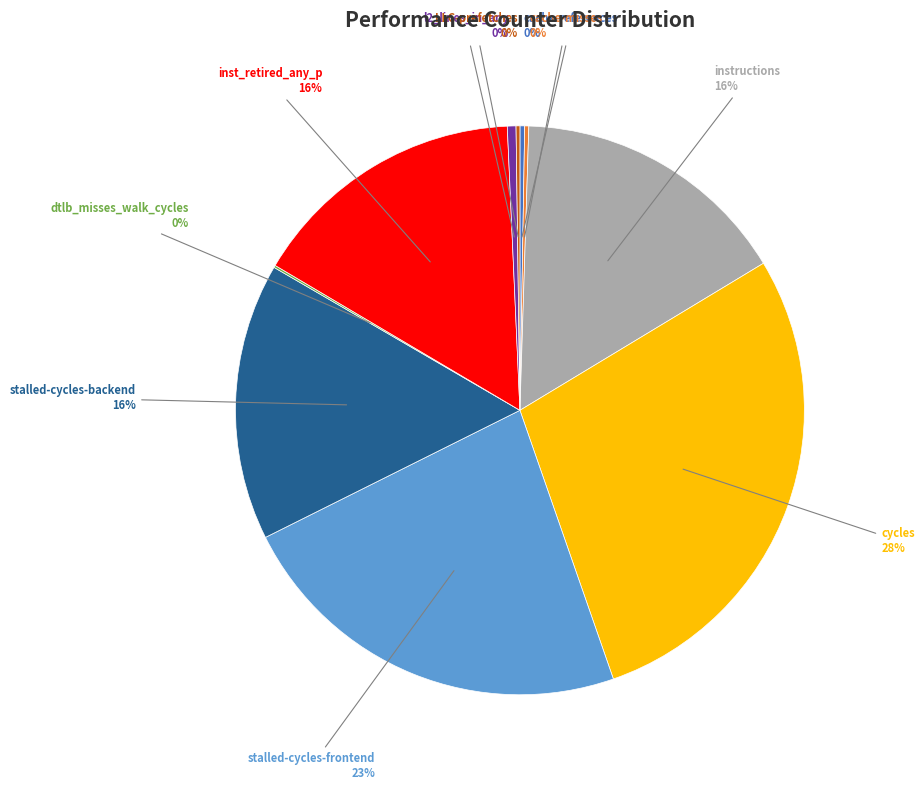

To the nearest percent, what is the difference between the largest and smallest slice percentages?

28%